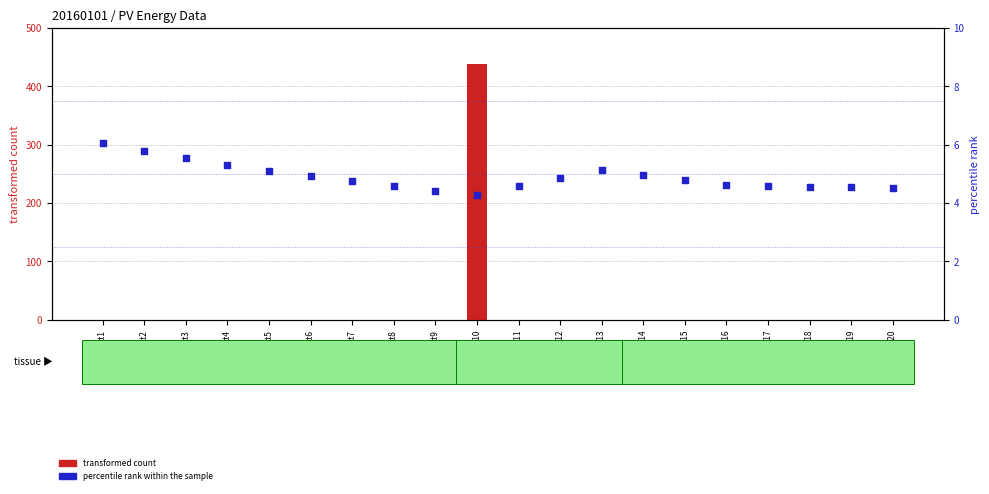

What are all the series names shown in the legend?

transformed count, percentile rank within the sample